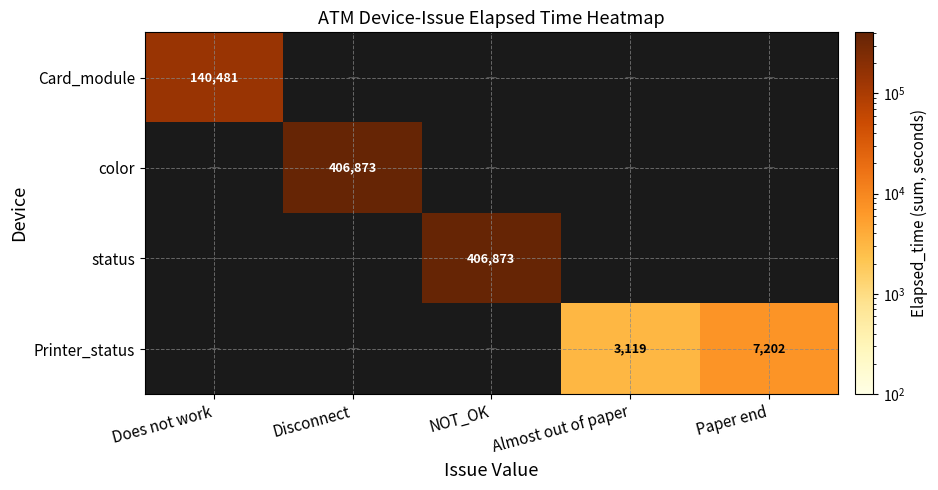

What is the greatest value displayed?

406873.0